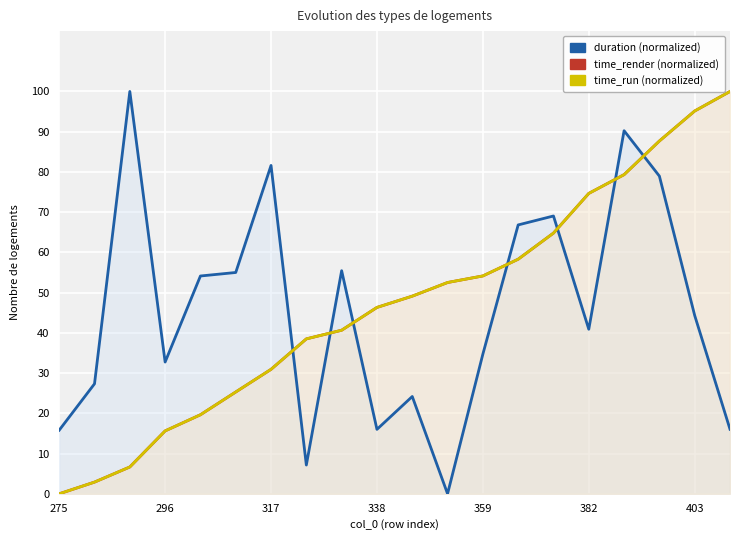

What is the difference between the maximum and minimum values in the duration series?

100.0